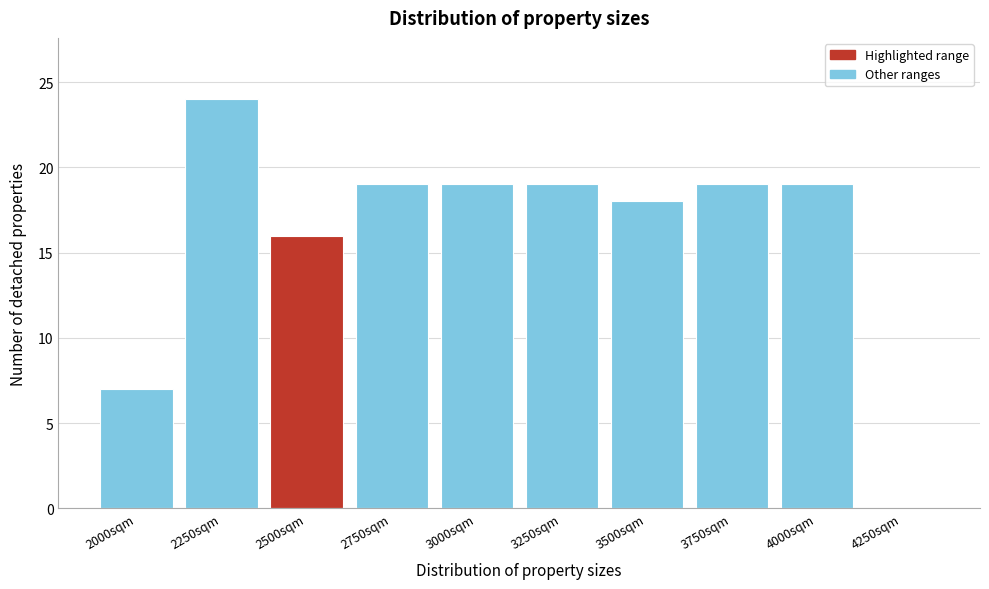

Reading right to left, transcribe all the data shown in this chart.

4250sqm=0	4000sqm=19	3750sqm=19	3500sqm=18	3250sqm=19	3000sqm=19	2750sqm=19	2500sqm=16	2250sqm=24	2000sqm=7